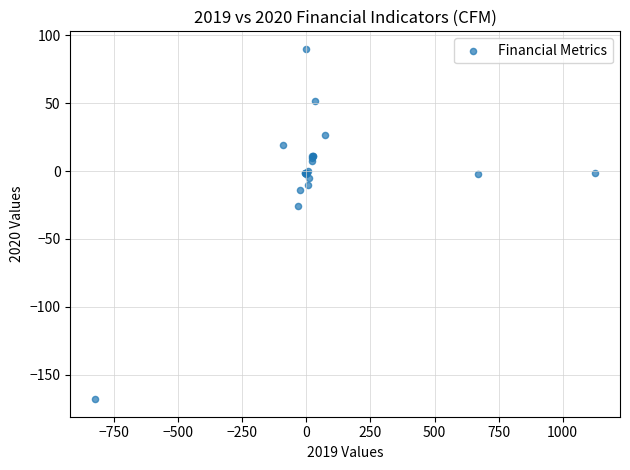

What Y value in the scatter plot is closest to -39?

-25.5